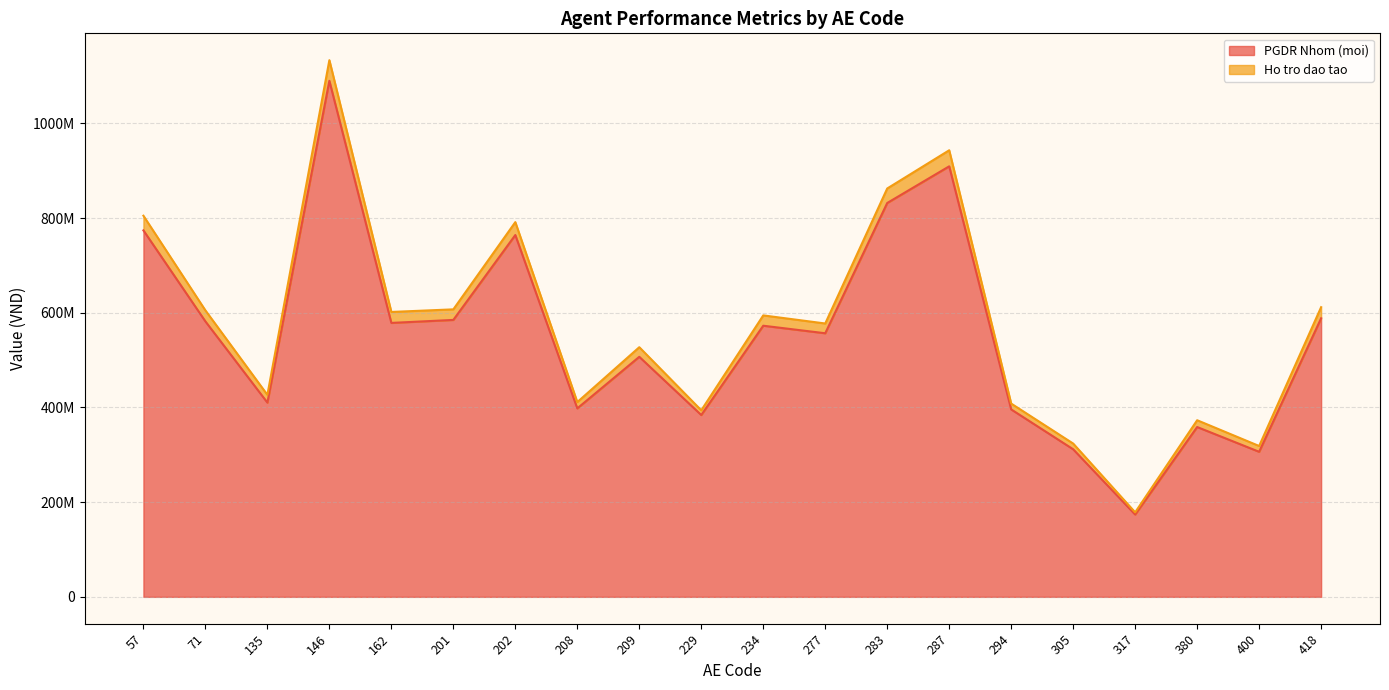

True or false: Ho tro dao tao and PGDR Nhom (moi) cross at least once.

False